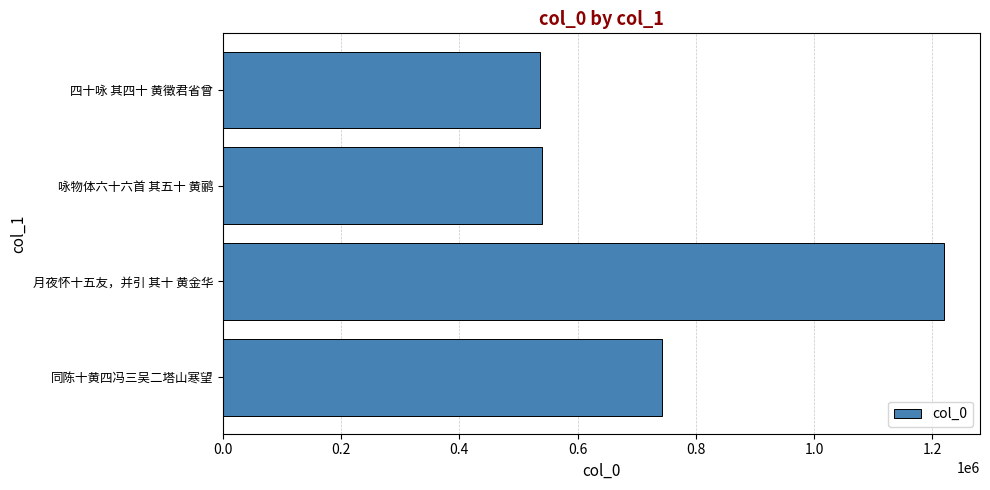

What is the minimum value shown in the chart?

536795